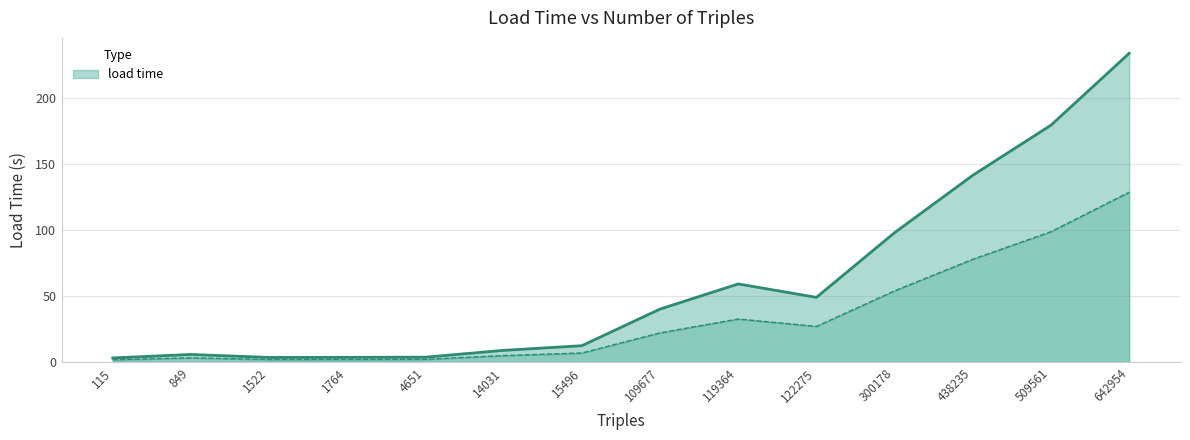

True or false: the data has more than 0 interior local peaks.

True